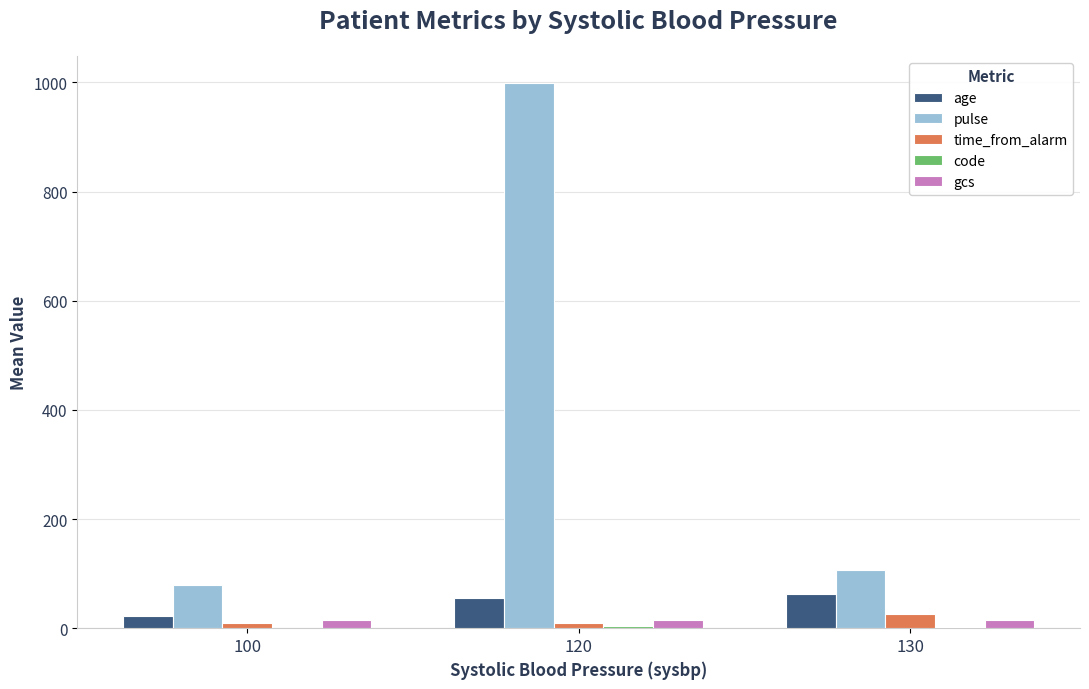

At which category does the chart reach its peak across all series?

120